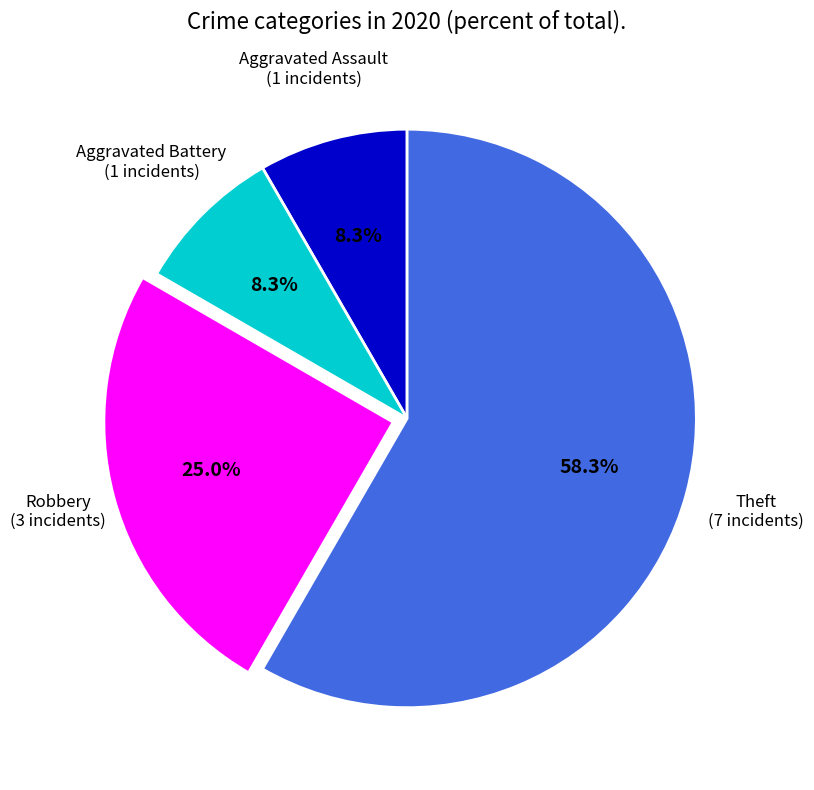

Which slice is the largest?

Theft